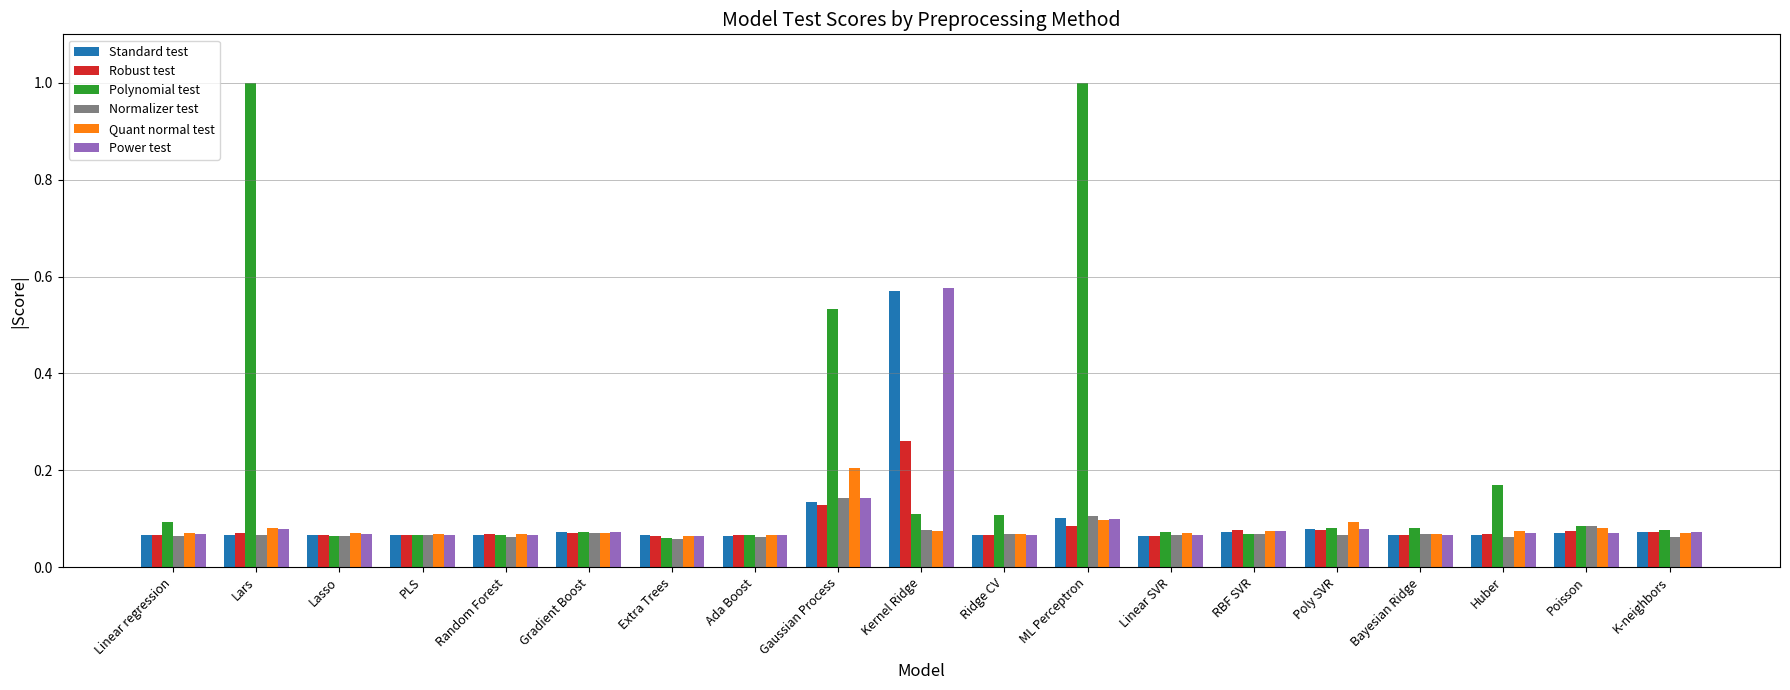

At which category is the sum across all series the highest?

Kernel Ridge